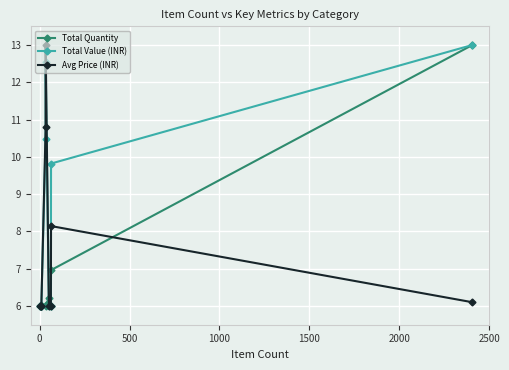

Is it true that Total Quantity equals 8.6 at 2500?

False